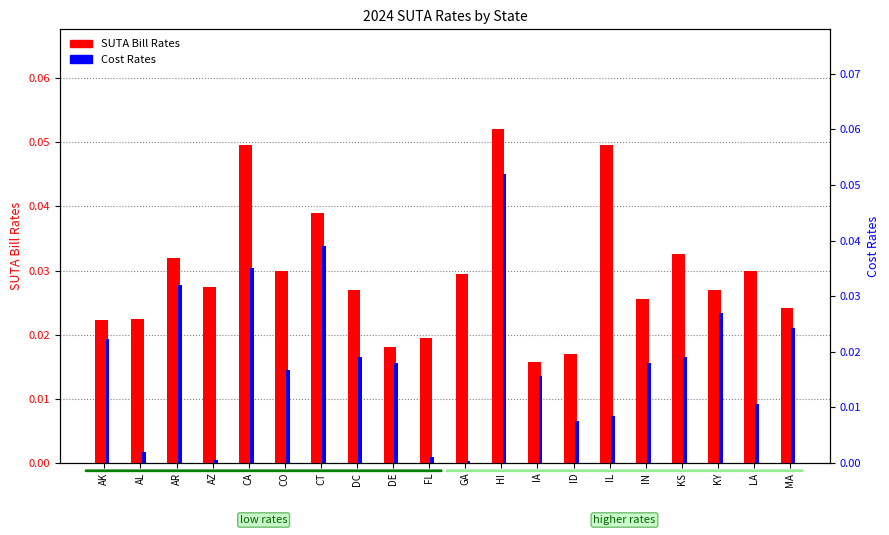

Which series has the largest range (max minus min)?

Cost Rates